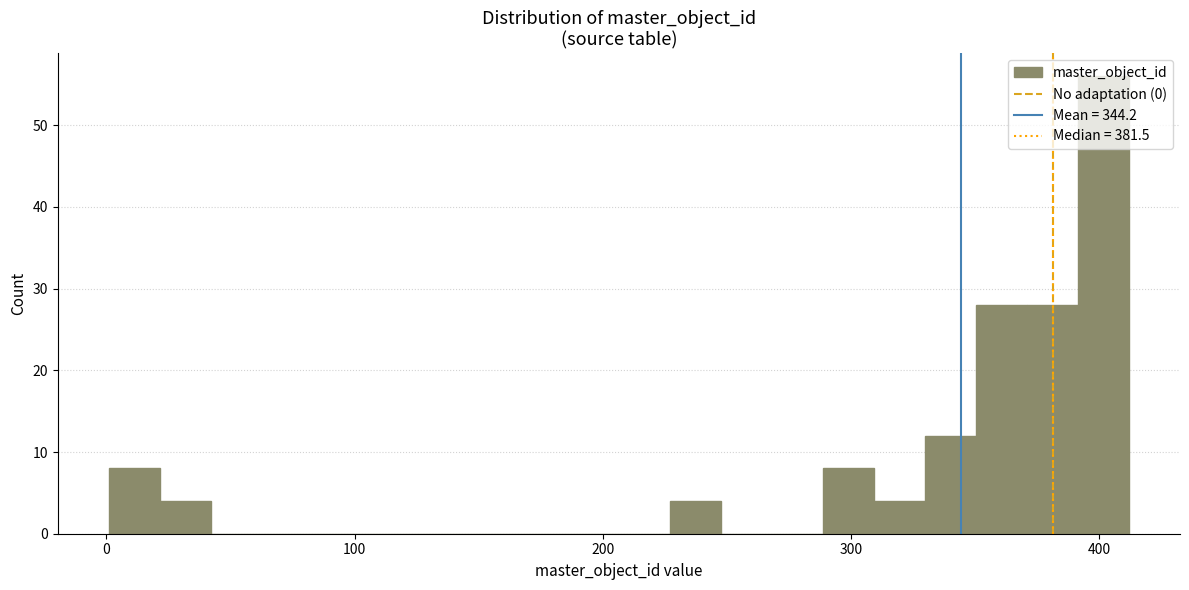

Around what value on the x-axis is the tallest bar? Give the approximate position of its centre, as read against the axis.

400